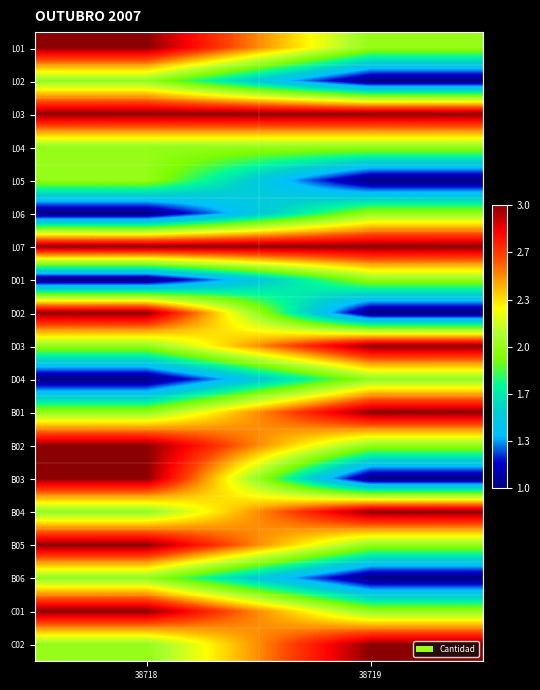

Which has a higher value, 38719 or 38718?

38718